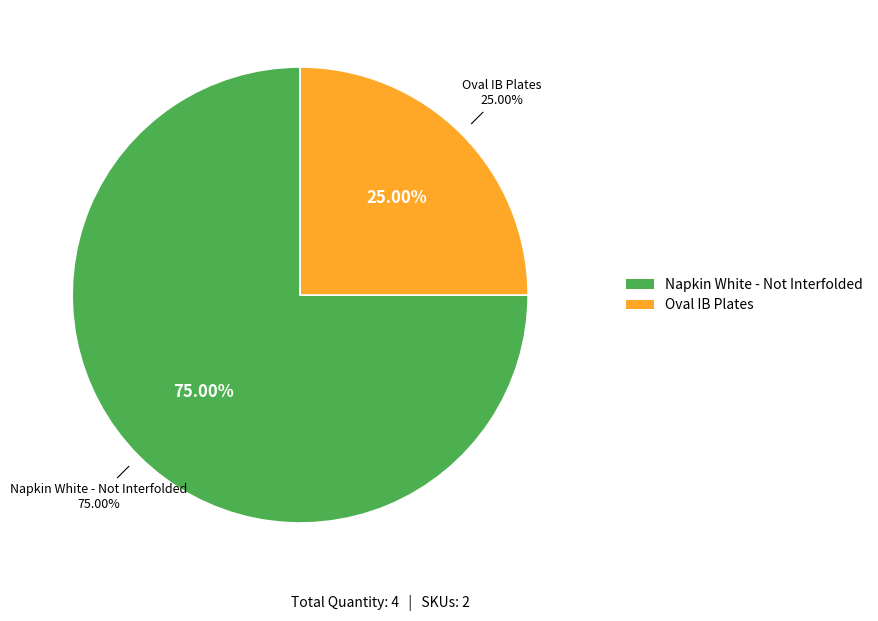

True or false: PL161NPFA accounts for 16% of the total.

False